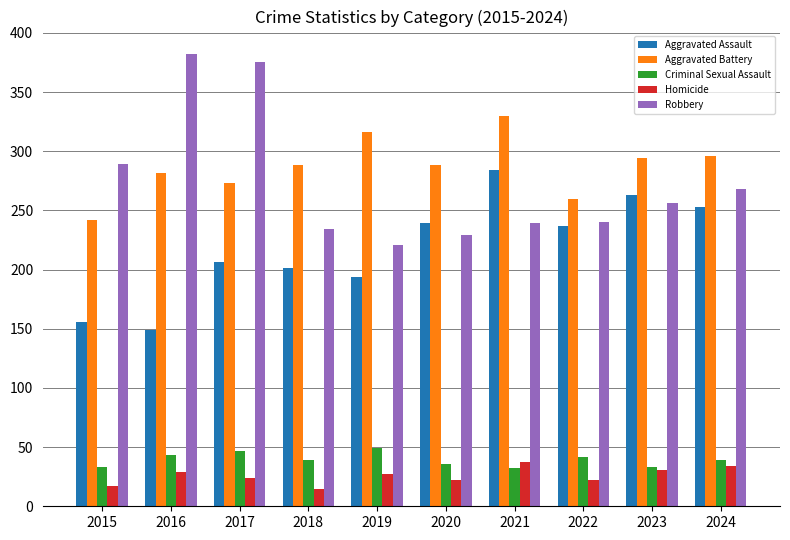

What are all the series names shown in the legend?

Aggravated Assault, Aggravated Battery, Criminal Sexual Assault, Homicide, Robbery